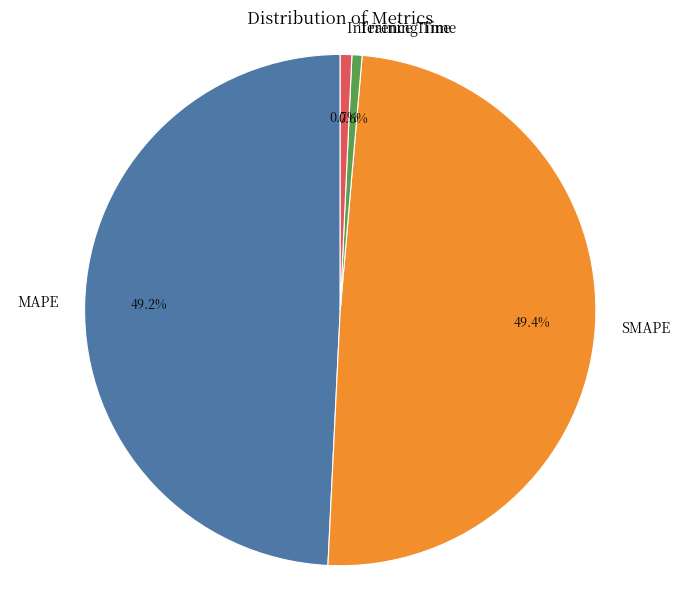

Count the number of slices in the pie.

4